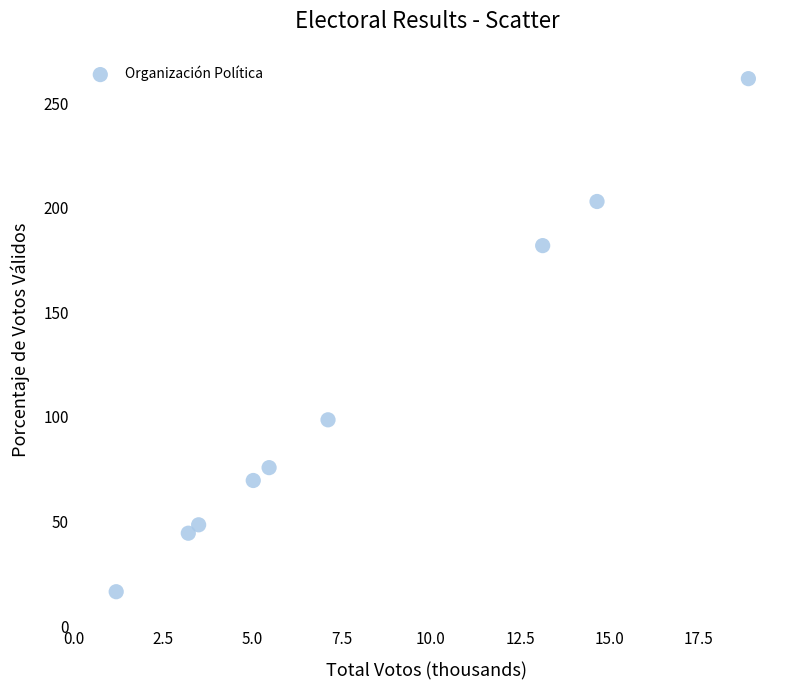

What is the average Y value?

111.1